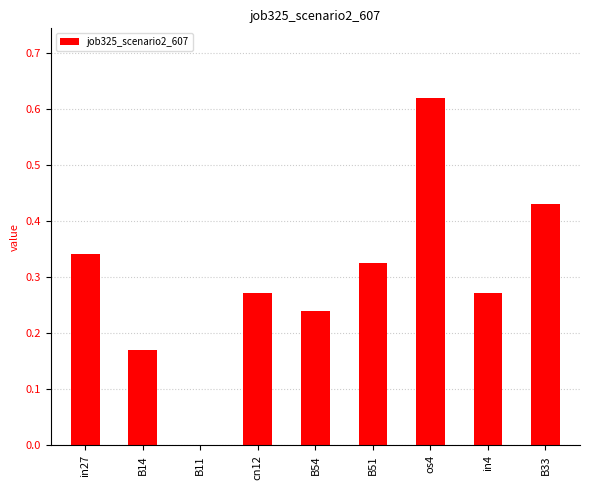

The chart shows a value of 0.3 at B14. True or false?

False